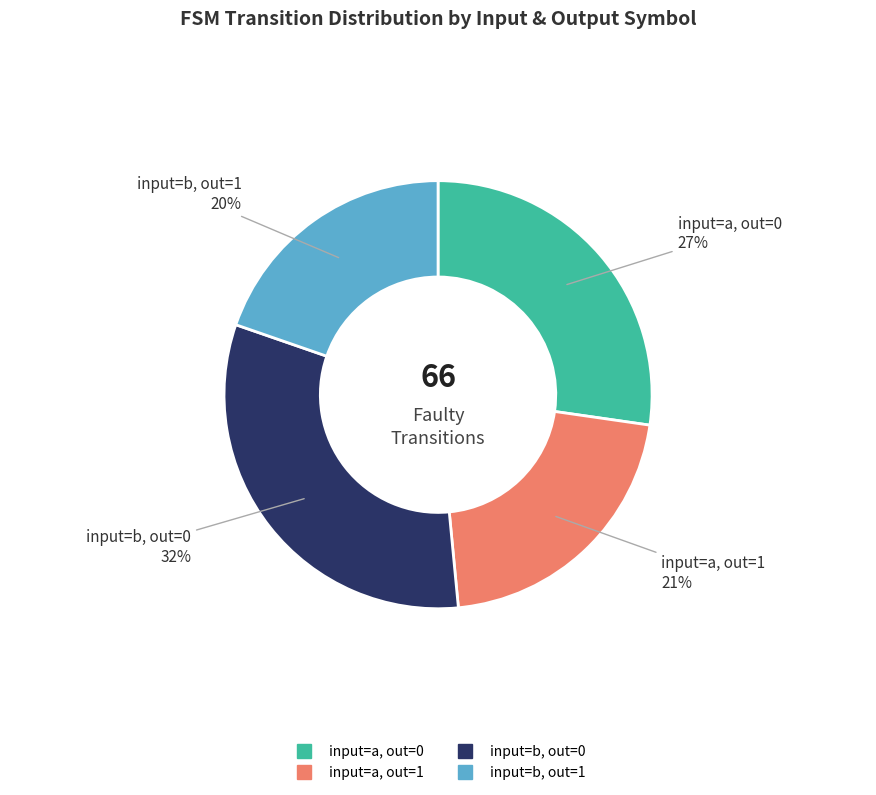

To the nearest percent, what is the average slice percentage?

25%